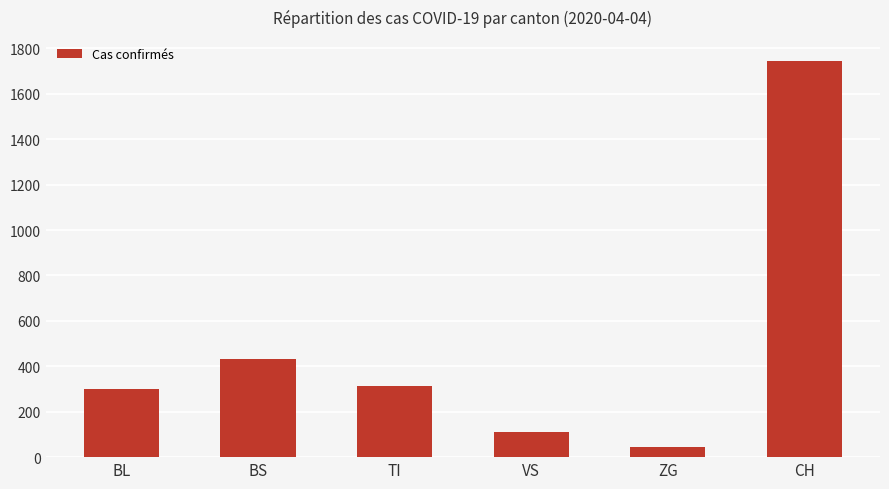

Reading left to right, what are all the values shown in this chart?

BL=298	BS=434	TI=314	VS=112	ZG=46	CH=1742